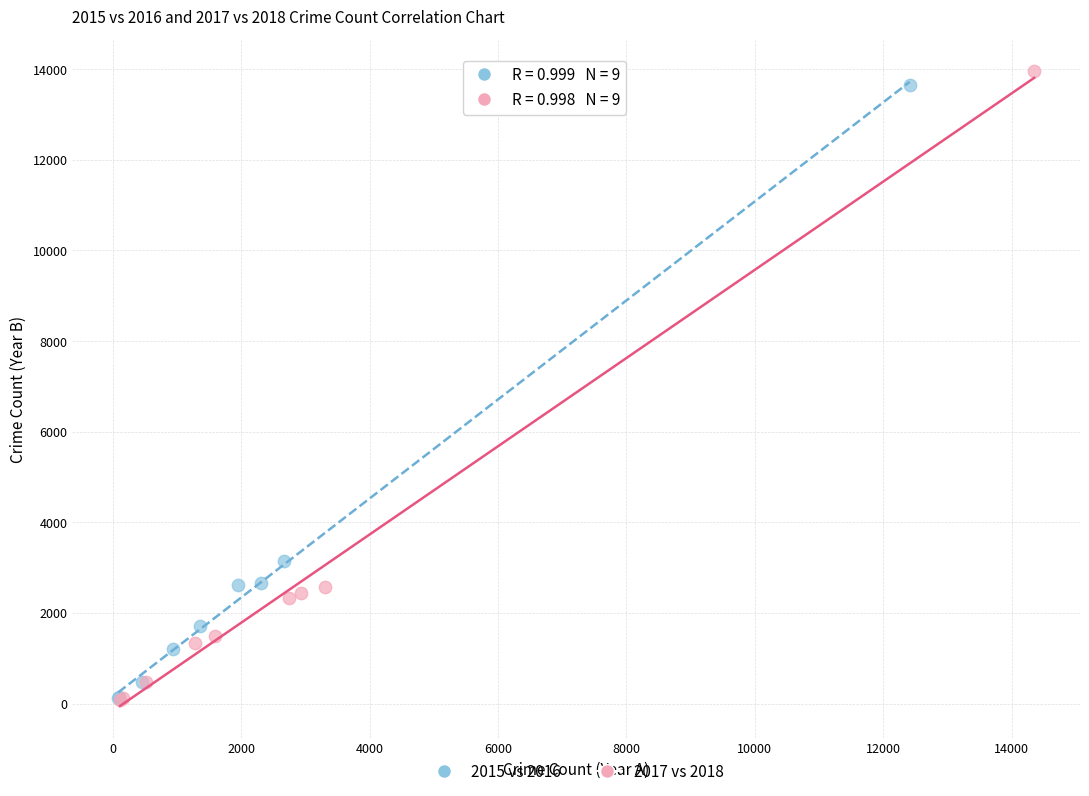

Which series has the largest Y range (max minus min)?

2017 vs 2018